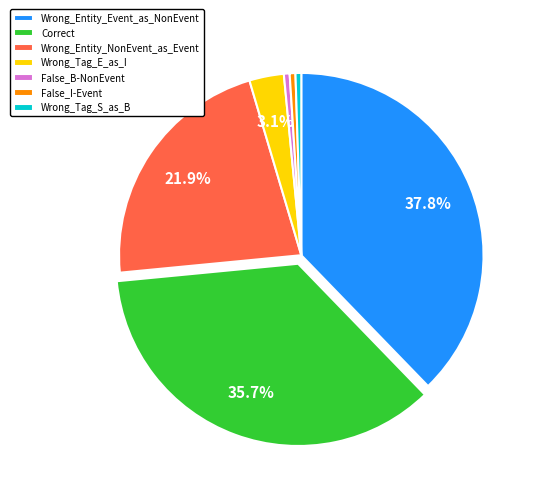

Does any single category account for the majority?

No